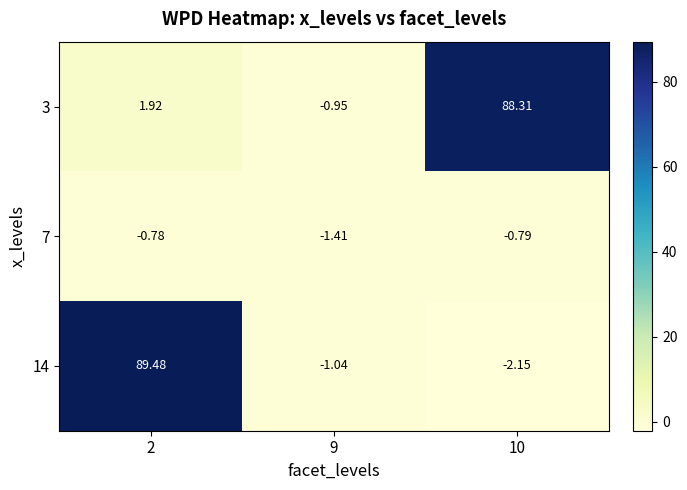

Count the number of categories in the chart.

3